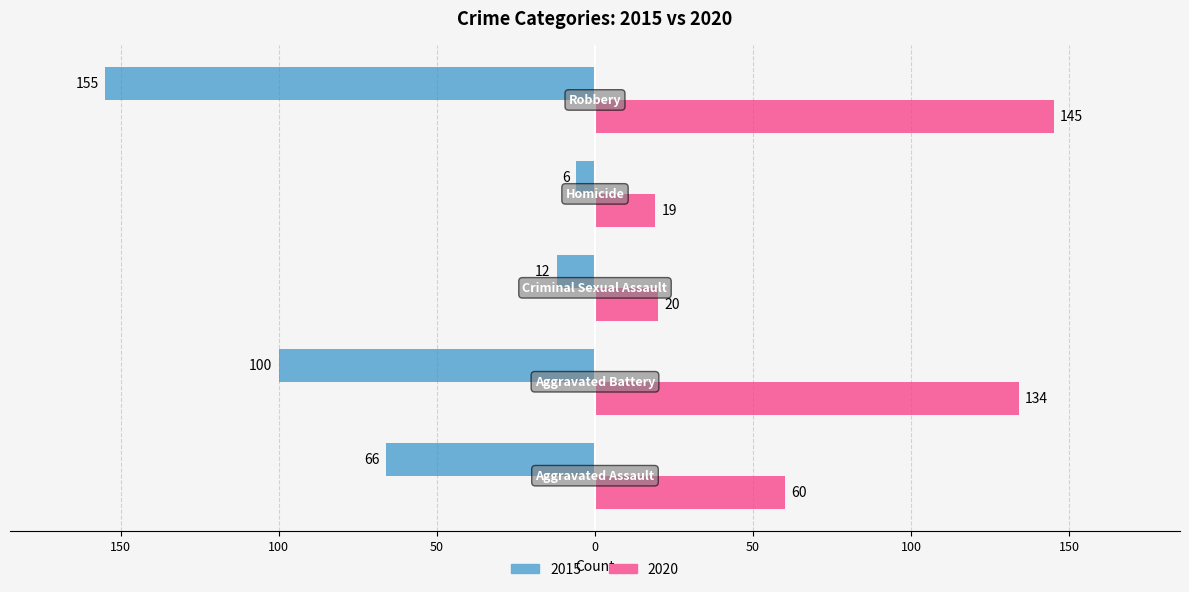

What are all the series names shown in the legend?

2015, 2020